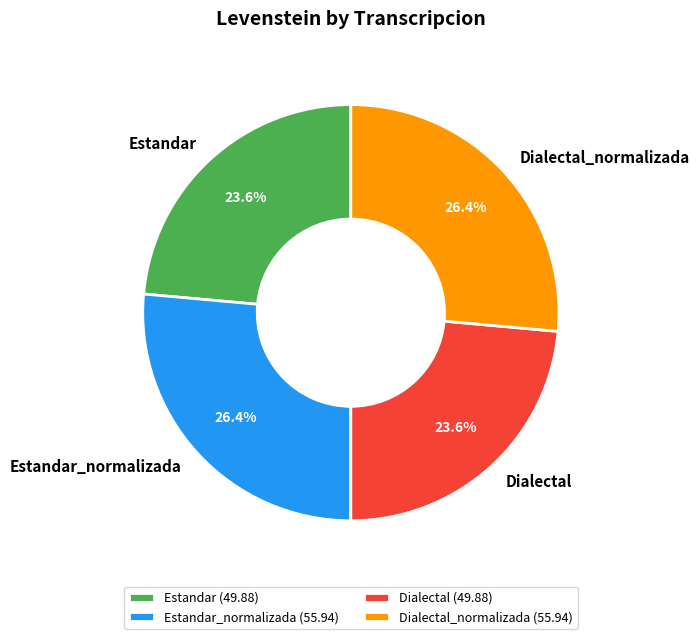

What percentage is NOT represented by Dialectal_normalizada?

73.6%